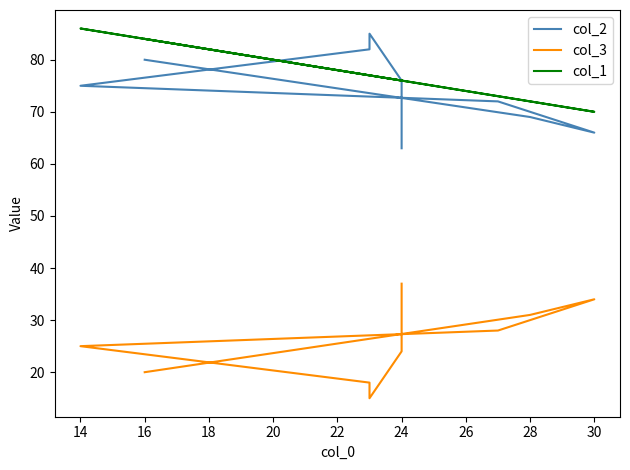

The value of col_3 at 14 is 42. True or false?

False